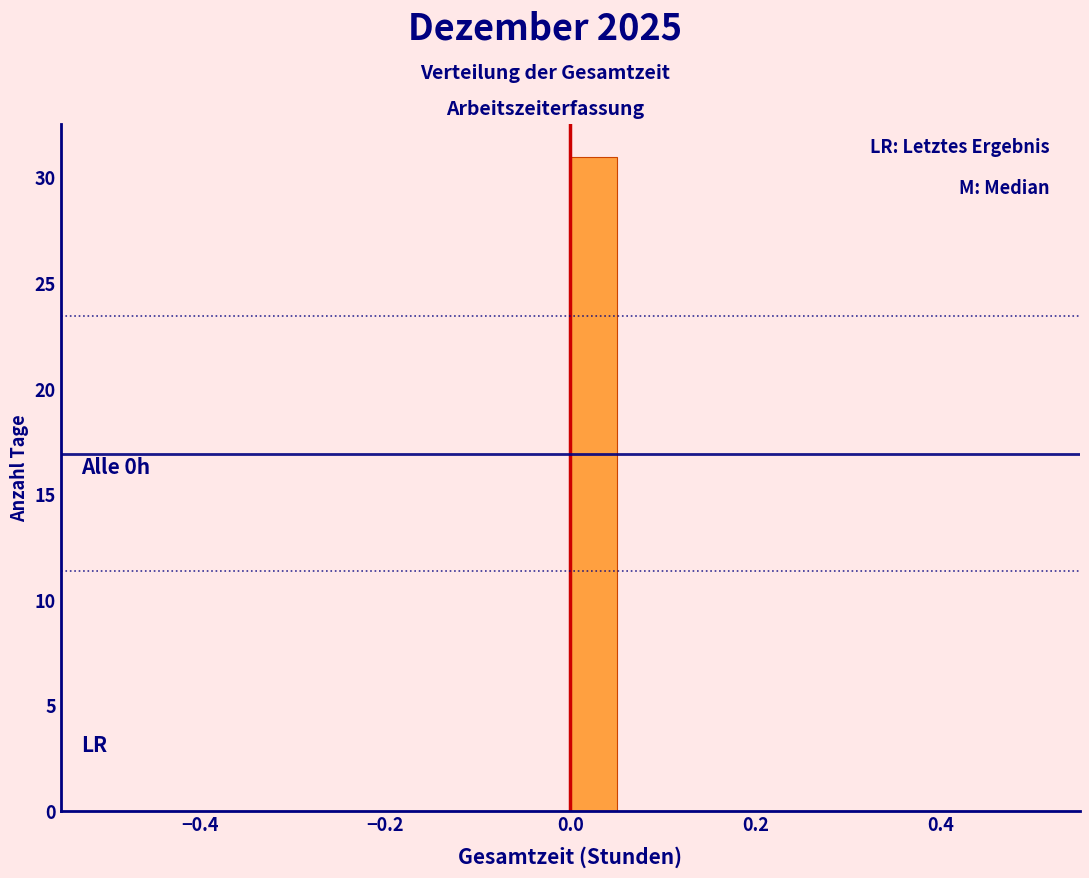

Around what value on the x-axis is the tallest bar? Give the approximate position of its centre, as read against the axis.

0.02